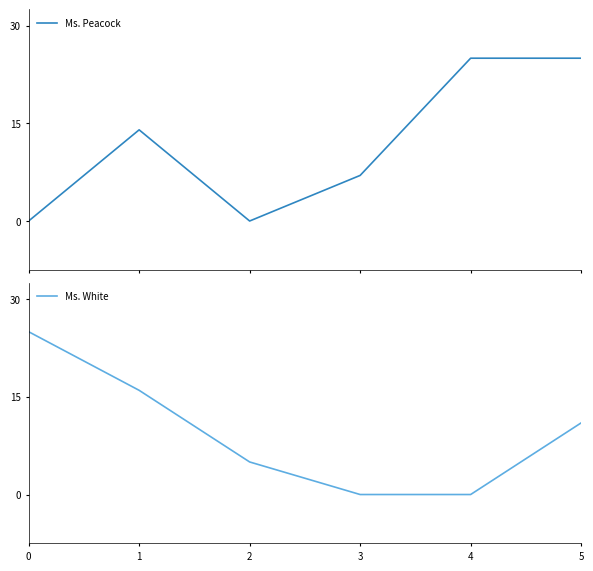

How many values in the Ms. Peacock series exceed 14?

2